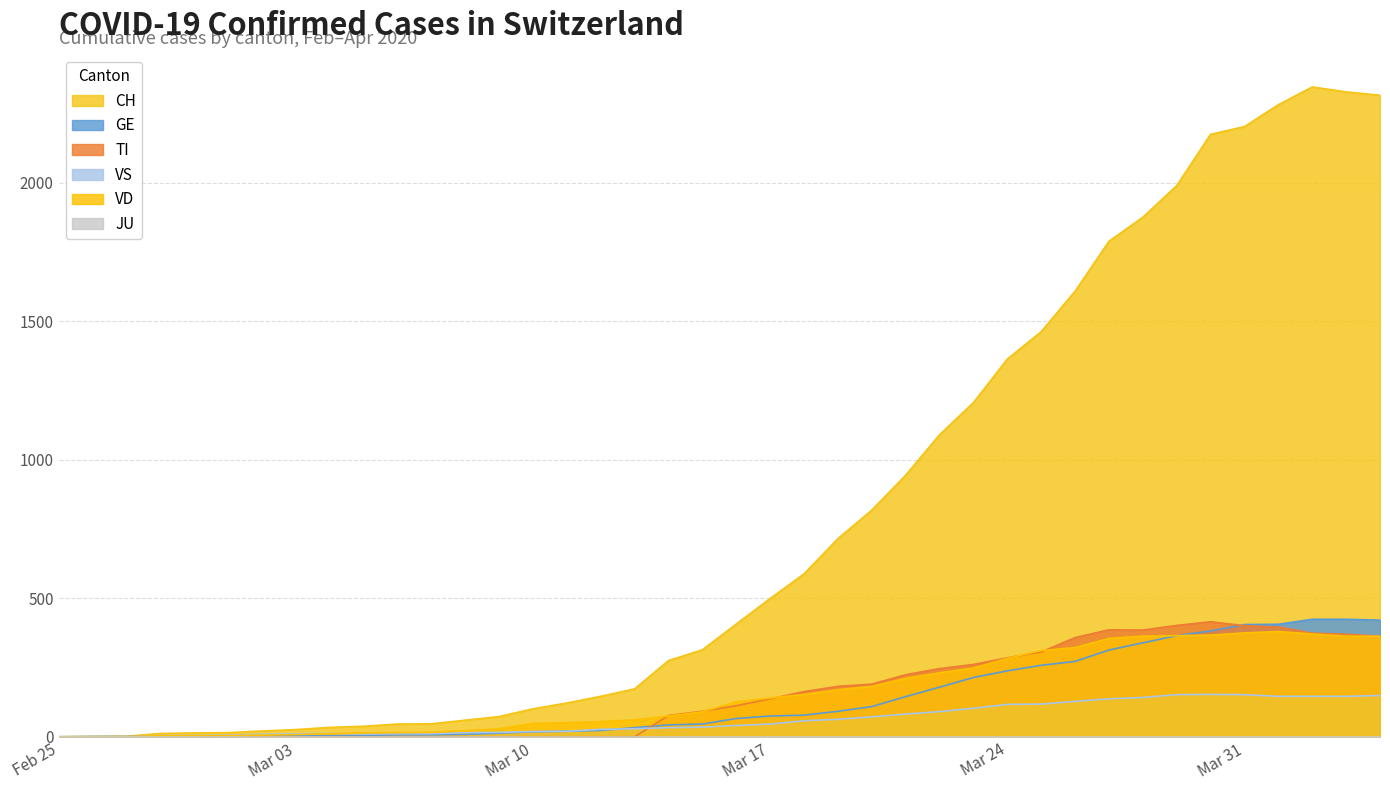

The value of CH at Mar 24 is 412. True or false?

False